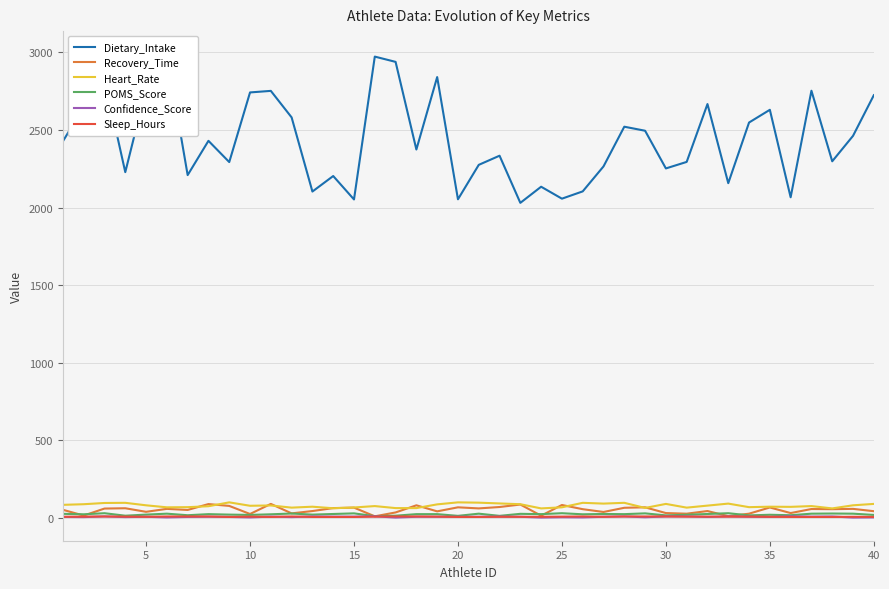

Where is the first local minimum for Sleep_Hours?

5